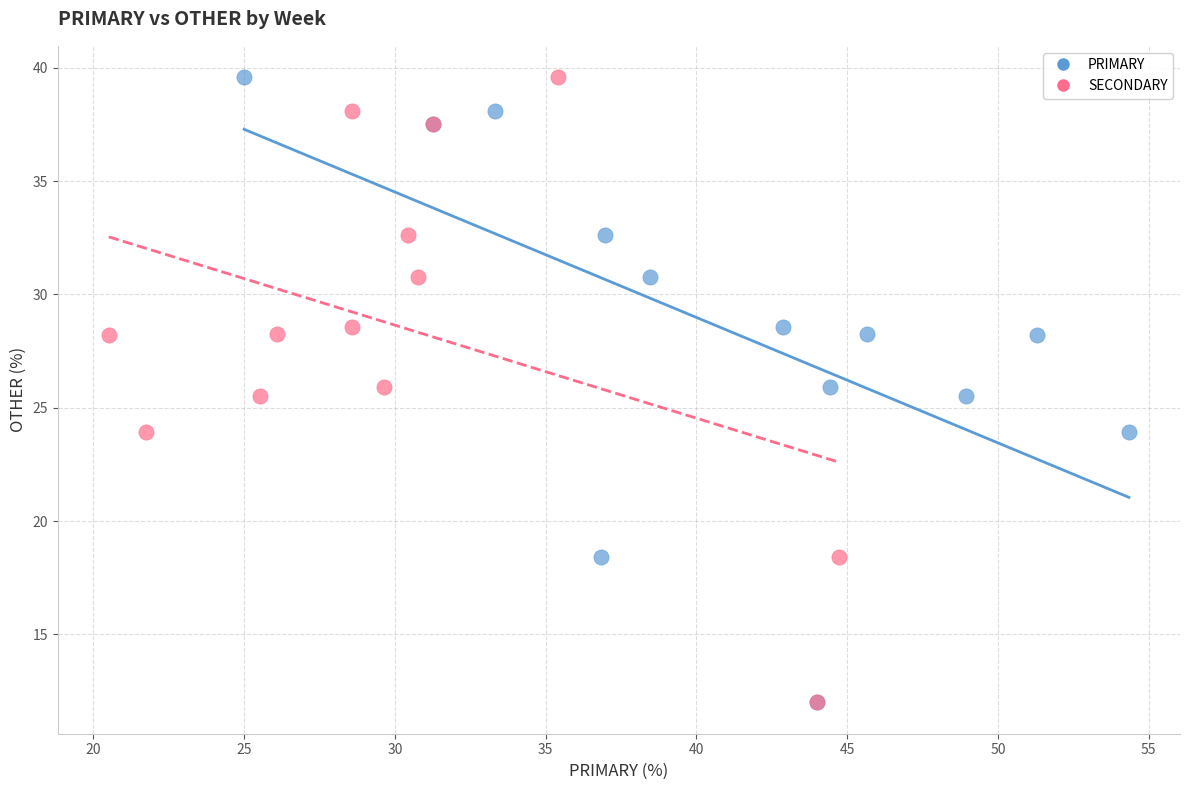

What are all the series names shown in the legend?

PRIMARY, SECONDARY